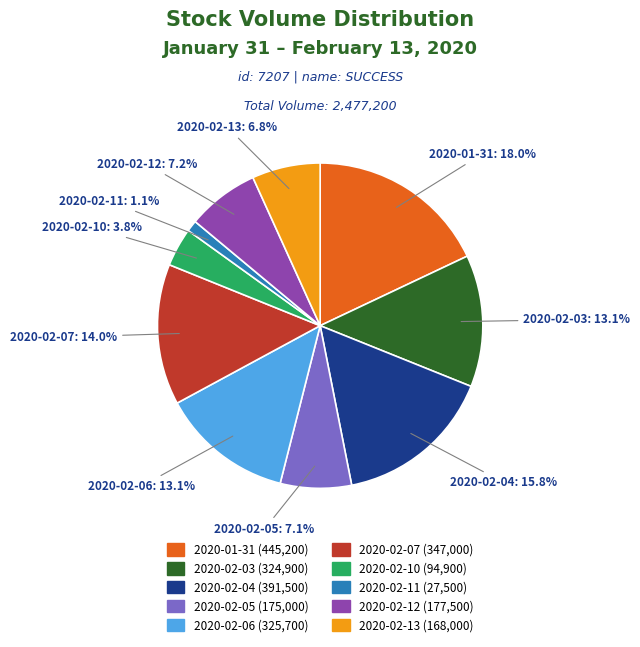

What is the ratio of the value at 2020-02-11 to the value at 2020-02-04?

0.1